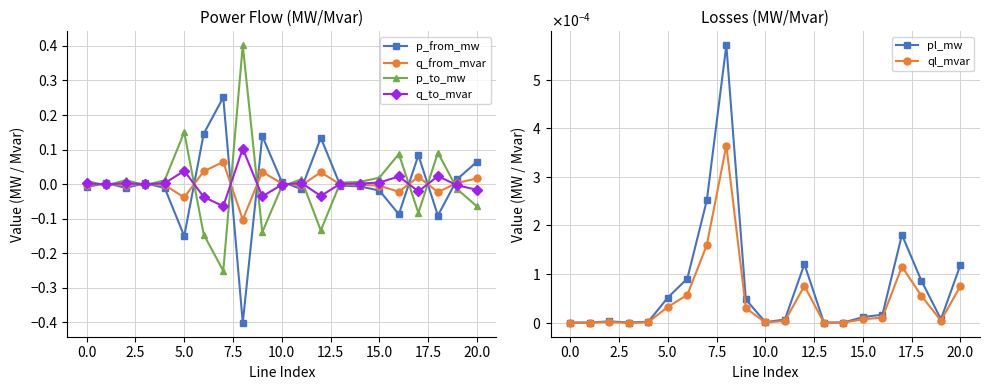

True or false: q_to_mvar has more than 0 points higher than both neighbors.

True